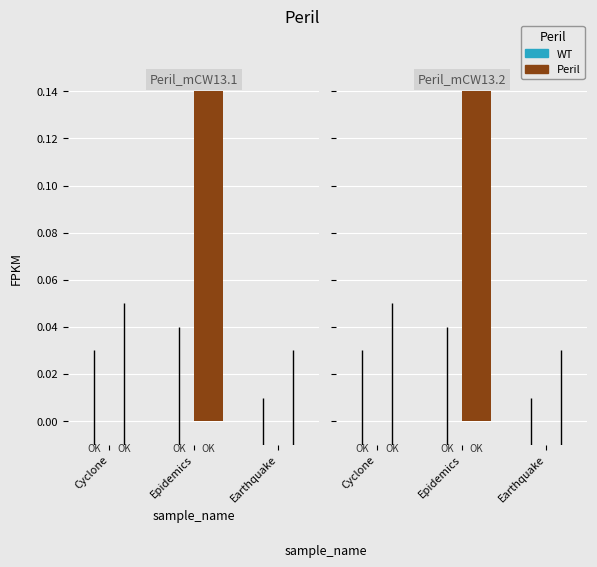

What is the maximum value for Peril?

2.7